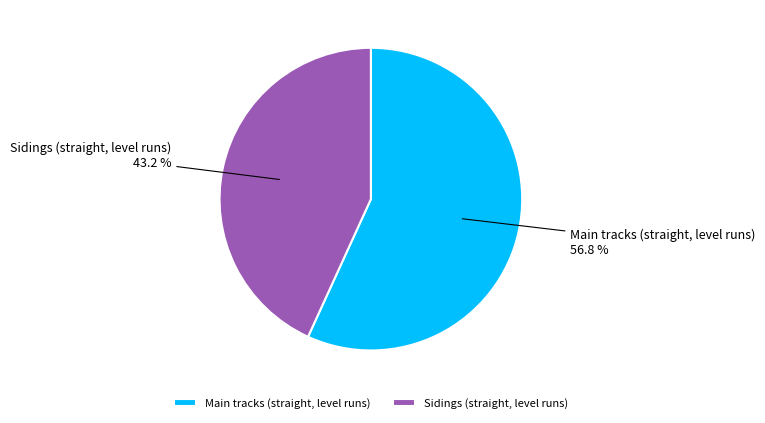

To the nearest percent, what is the average slice percentage?

50%